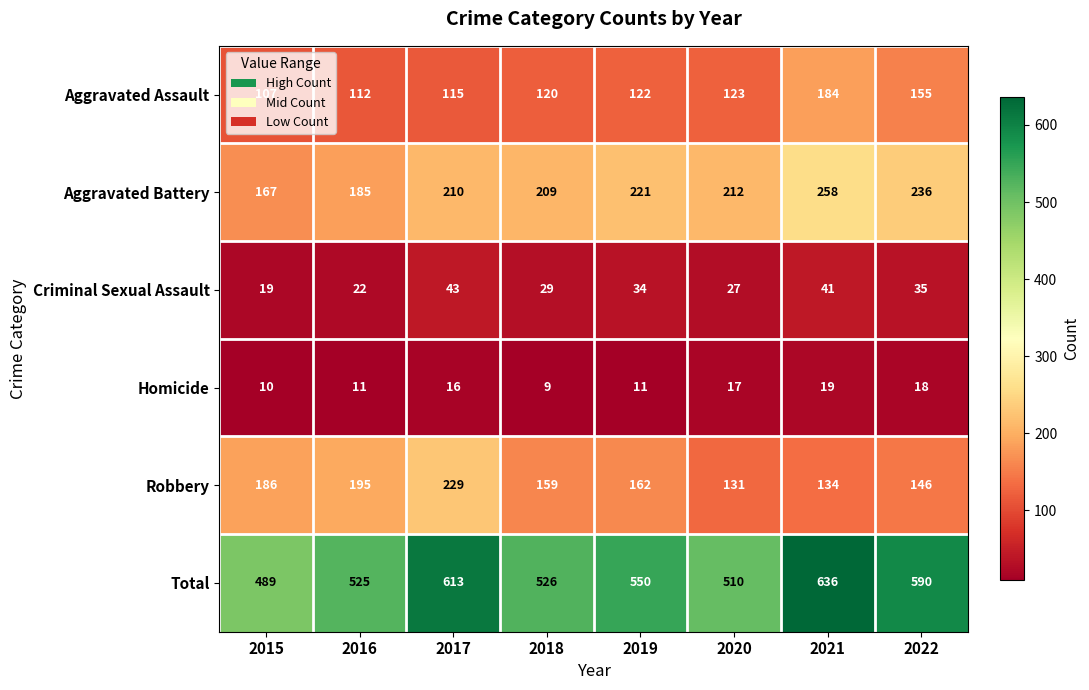

What is the approximate value of Aggravated Battery at 2021, to the nearest 5?

260